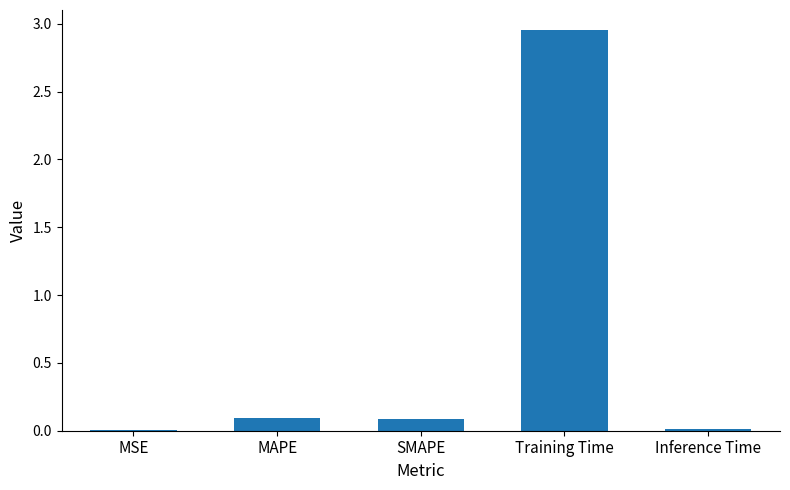

What is the change in value from MAPE to Inference Time?

-0.1